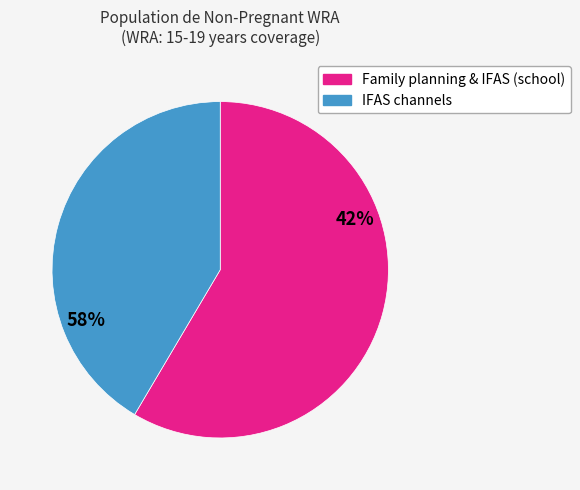

Is there any slice that represents more than half of the pie?

Yes